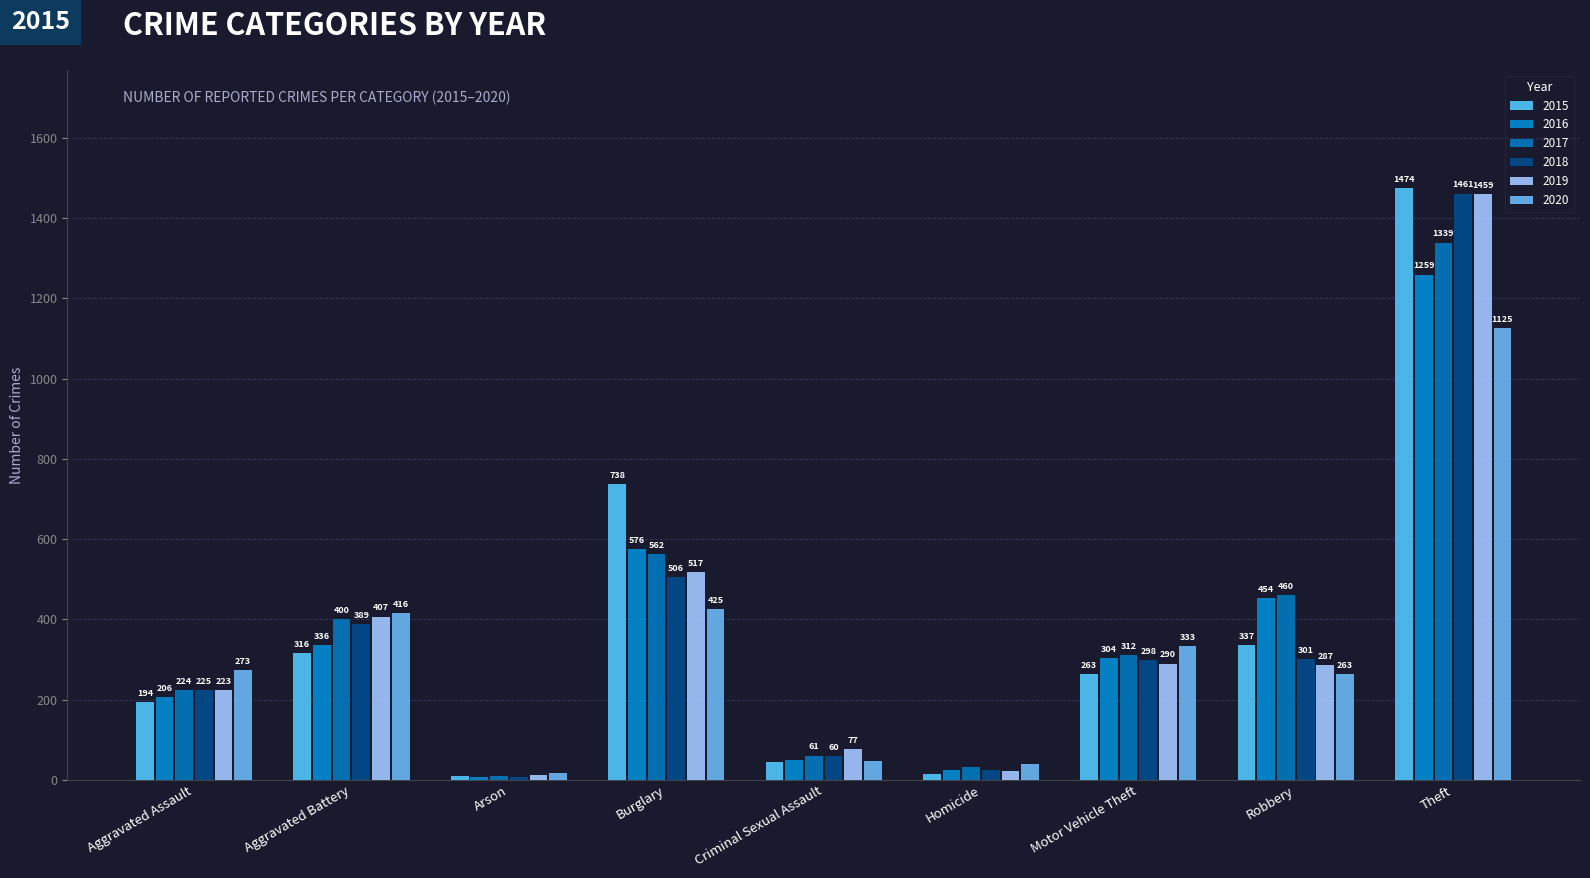

What is the value of the 2019 bar at the 5th from the left?

77